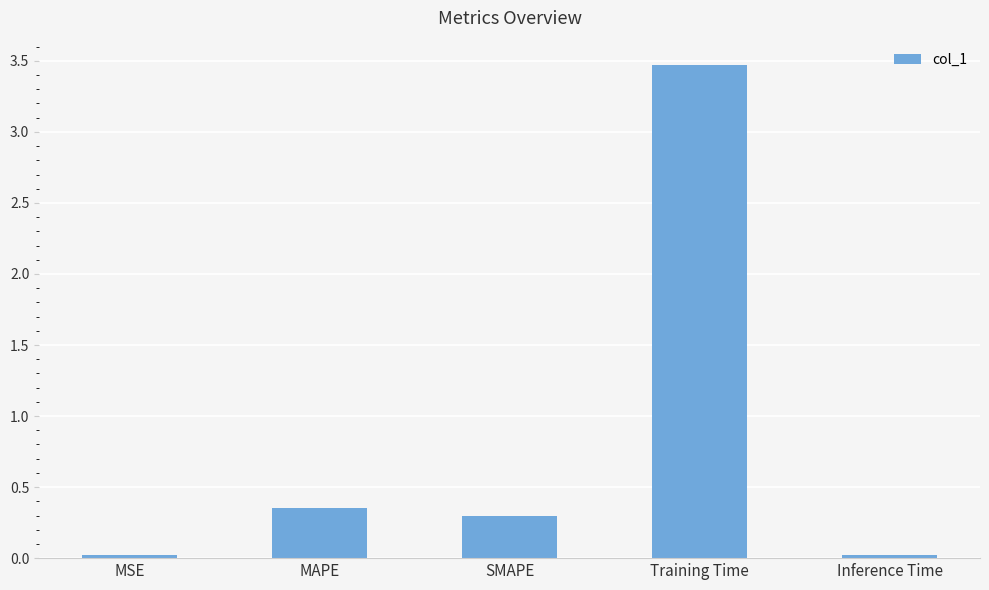

What is the difference between the maximum and minimum values?

3.4